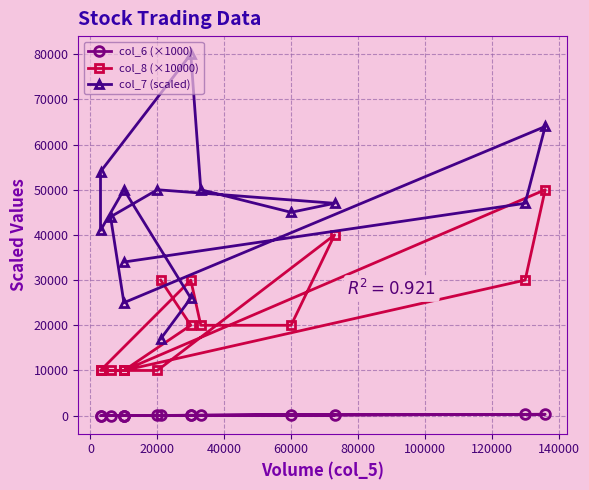

Rank the series by their maximum value, from lowest to highest.

col_6 (×1000), col_8 (×10000), col_7 (scaled)